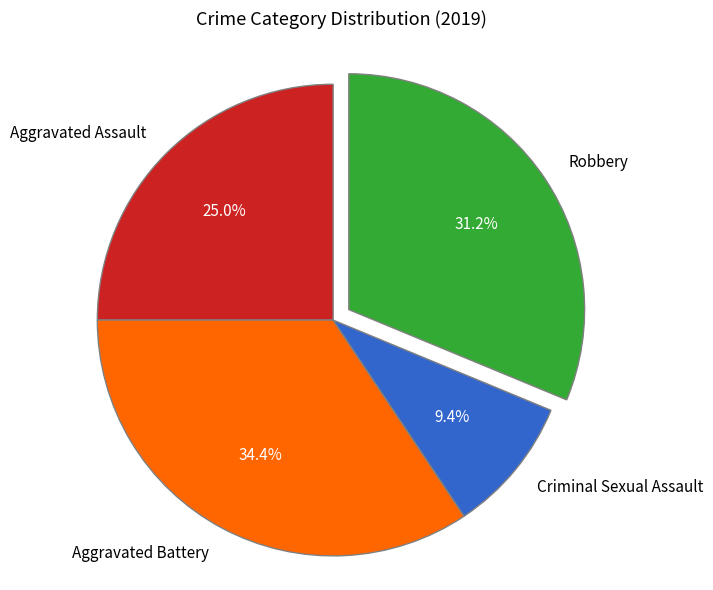

Does any single category account for the majority?

No